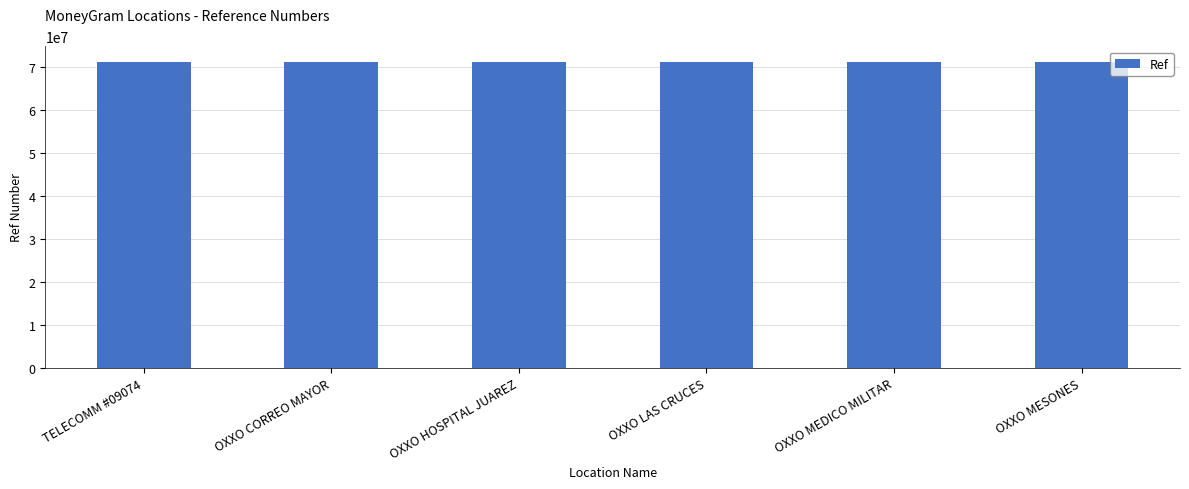

What is the change in value from OXXO HOSPITAL JUAREZ to OXXO MESONES?

+3075